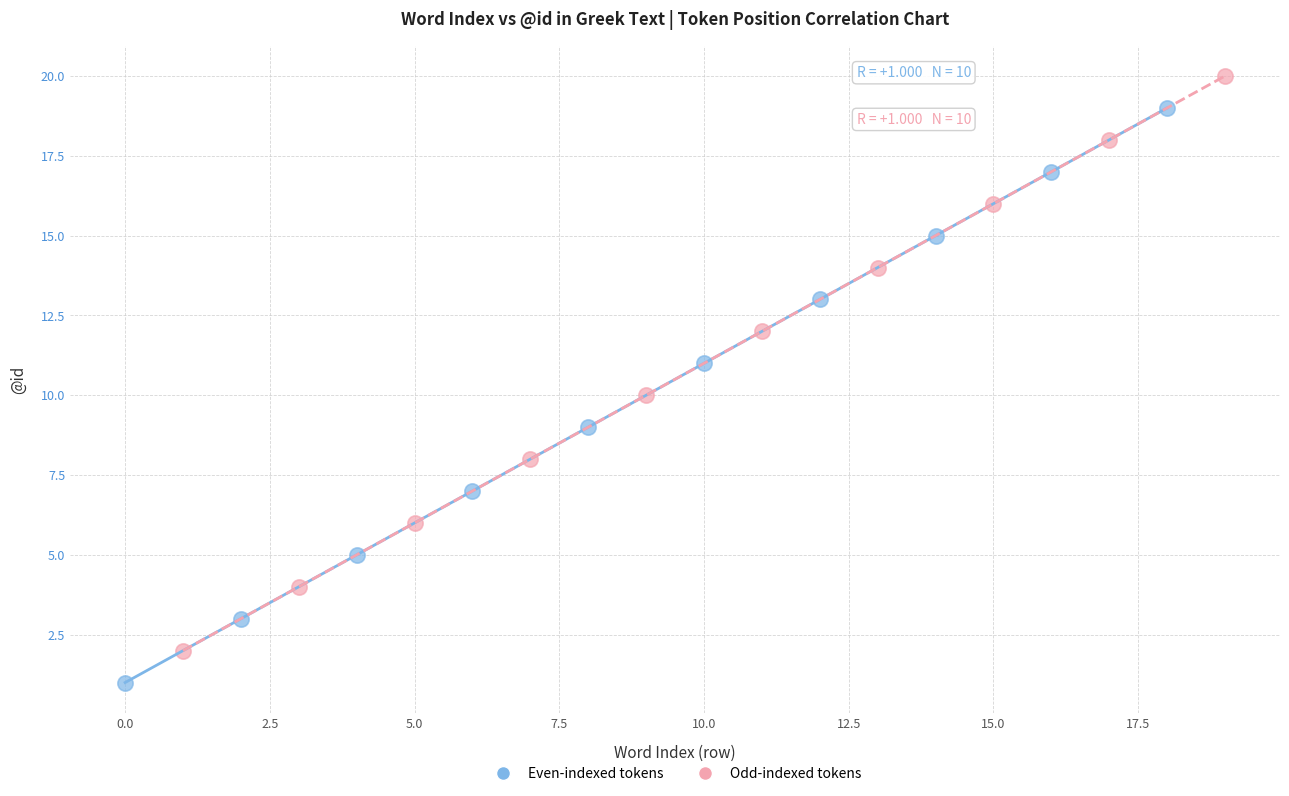

Which series contains the lowest Y value?

Even-indexed tokens